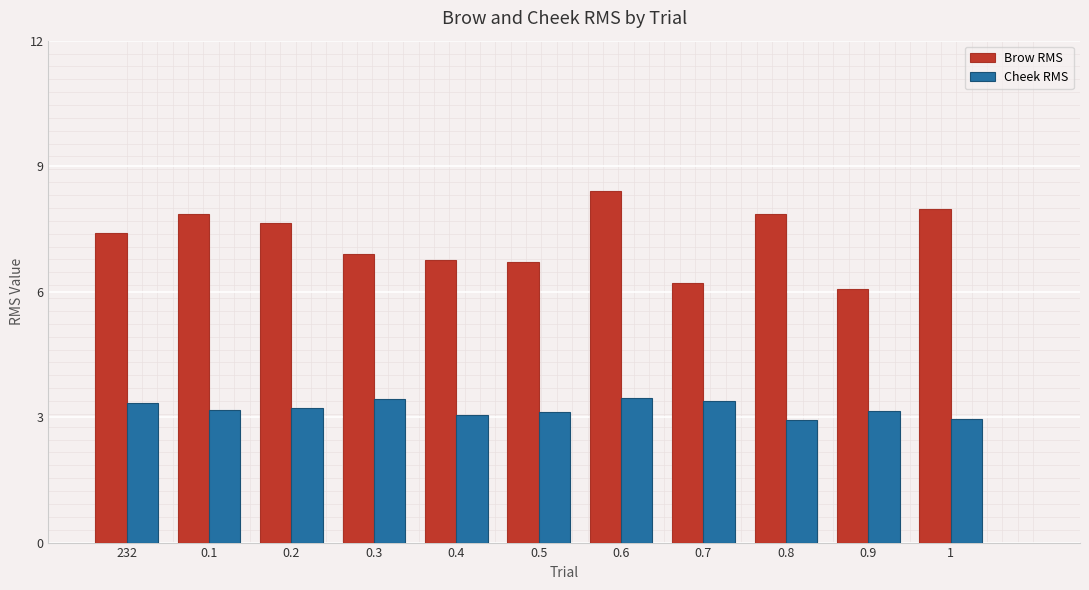

True or false: Brow RMS has a value of 12.9 at 0.2.

False